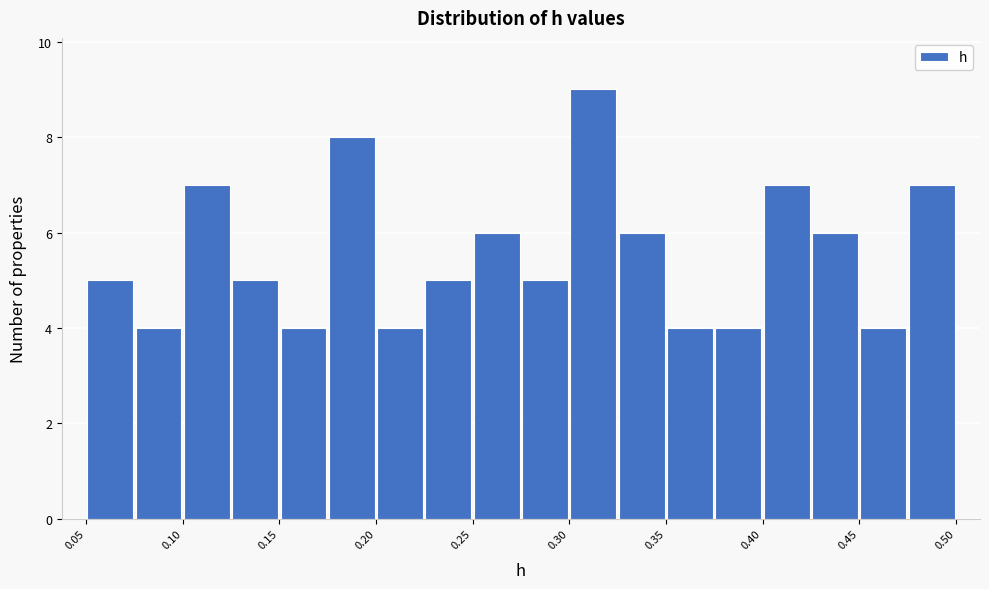

Reading left to right, list every bar in this chart as the range it spans on the x-axis followed by its height. Neither the bar edges nor the heights are printed on the chart, so give them approximately, as read against the axes.

0.055 to 0.080: 5
0.080 to 0.105: 4
0.105 to 0.130: 7
0.130 to 0.155: 5
0.155 to 0.180: 4
0.180 to 0.205: 8
0.205 to 0.225: 4
0.225 to 0.250: 5
0.250 to 0.275: 6
0.275 to 0.300: 5
0.300 to 0.325: 9
0.325 to 0.350: 6
0.350 to 0.375: 4
0.375 to 0.400: 4
0.400 to 0.425: 7
0.425 to 0.450: 6
0.450 to 0.475: 4
0.475 to 0.500: 7